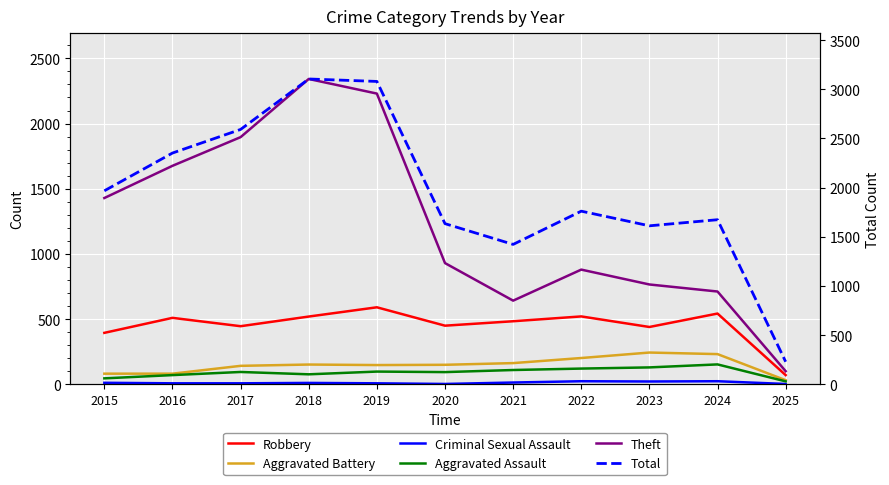

How many values in the Robbery series are below 484?

5